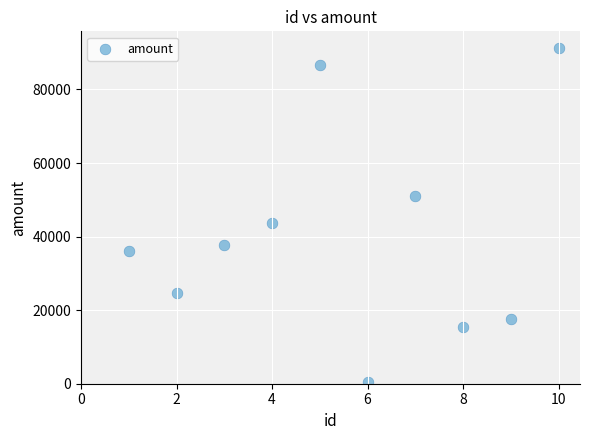

What Y value in the scatter plot is closest to 45920?

43619